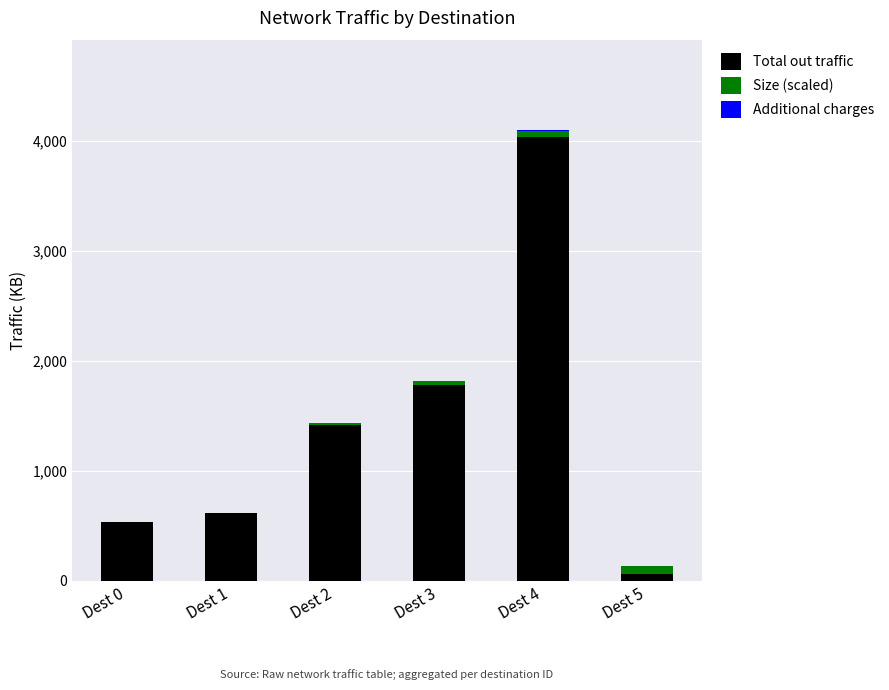

Are the bars grouped side by side (vs. stacked)?

No